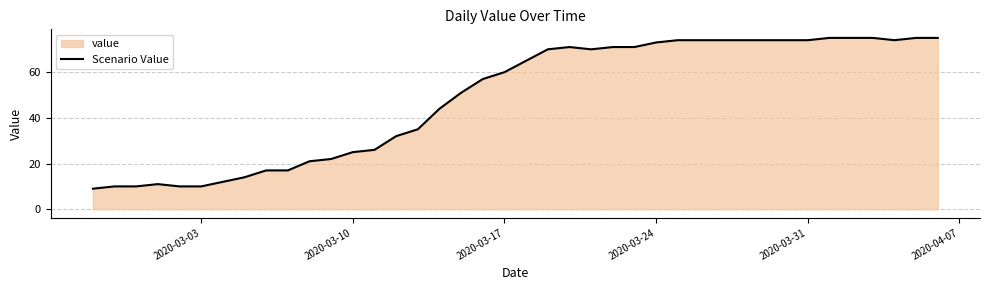

Is it true that the value at 2020-03-31 is 74?

True